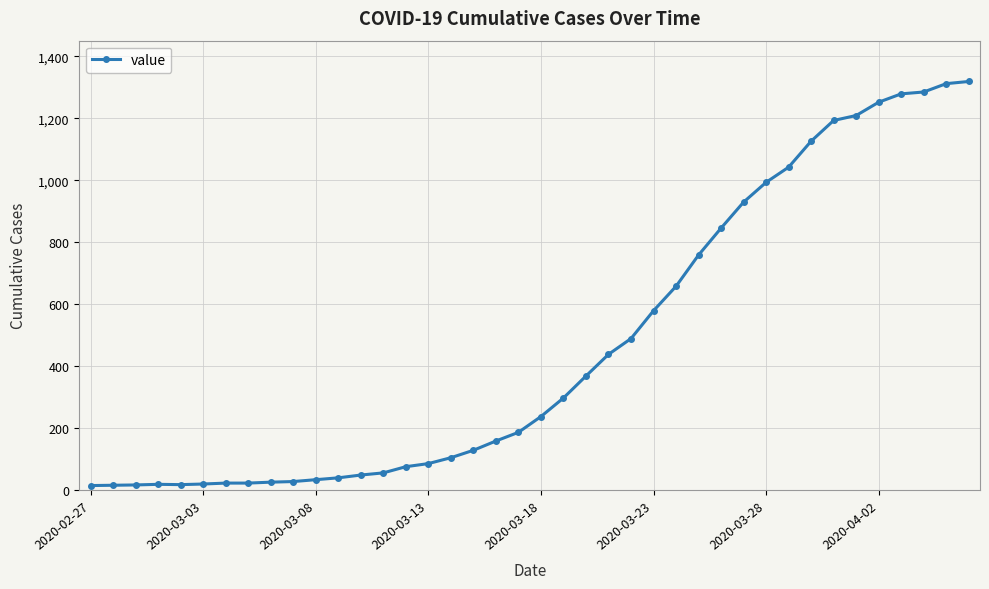

What is the difference between the maximum and minimum values?

1306